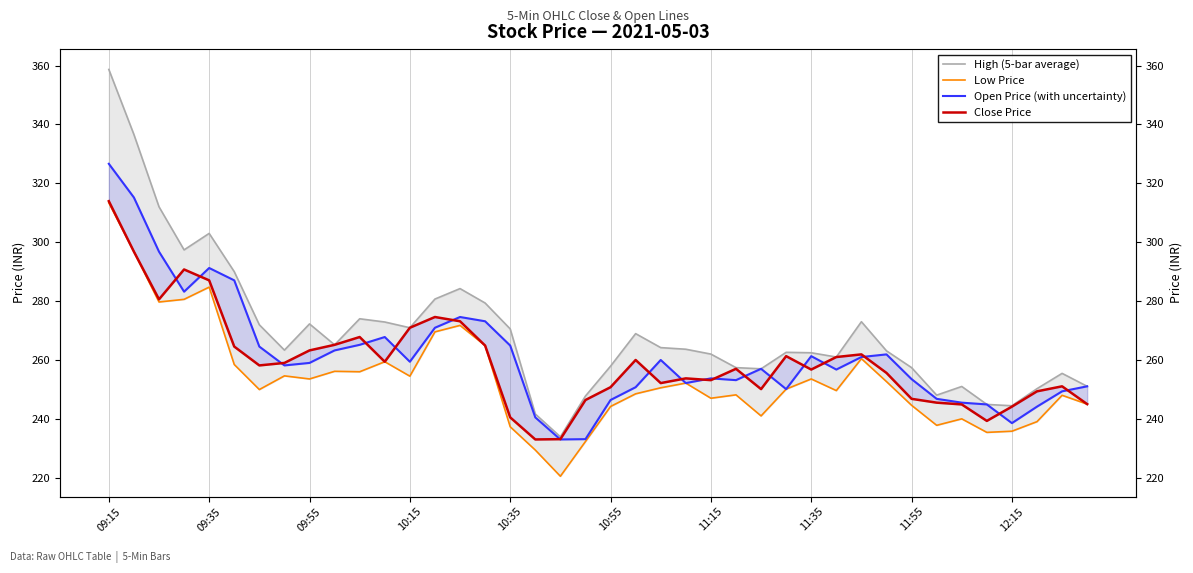

Where is Low Price nearest to the value 266?

15